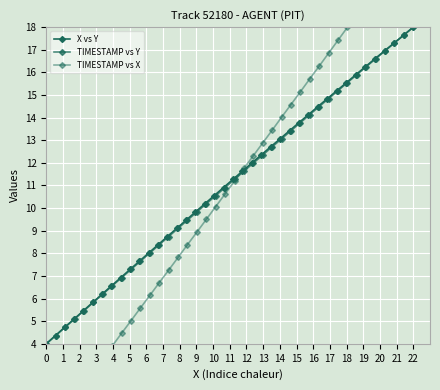

How many lines are shown in the chart?

3